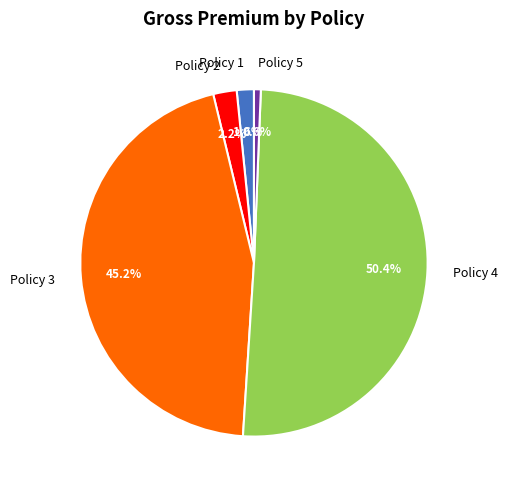

Approximately how many times larger is the value at Policy 1 compared to Policy 2?

0.7